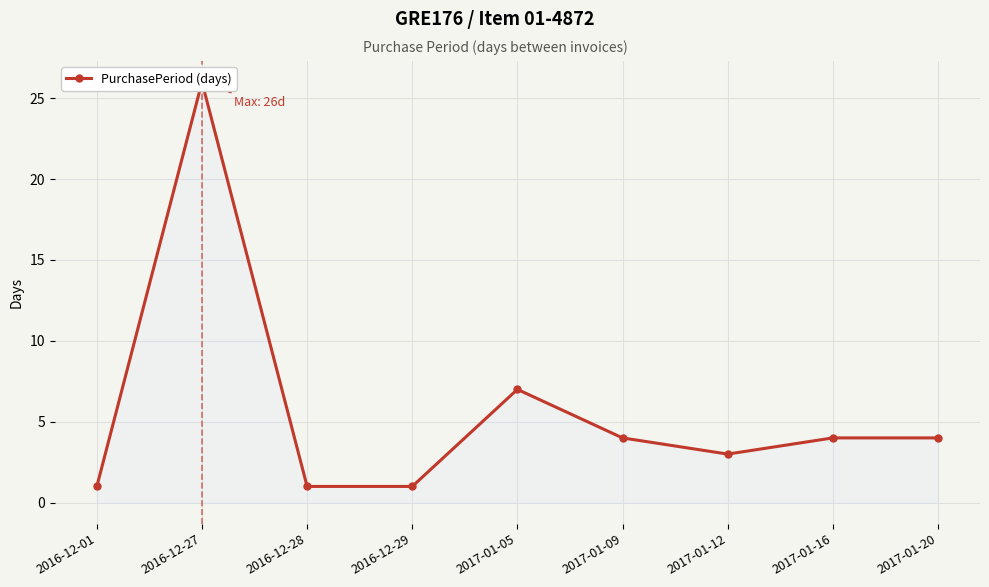

Reading right to left, what are all the values shown in this chart?

2017-01-20=4	2017-01-16=4	2017-01-12=3	2017-01-09=4	2017-01-05=7	2016-12-29=1	2016-12-28=1	2016-12-27=26	2016-12-01=1